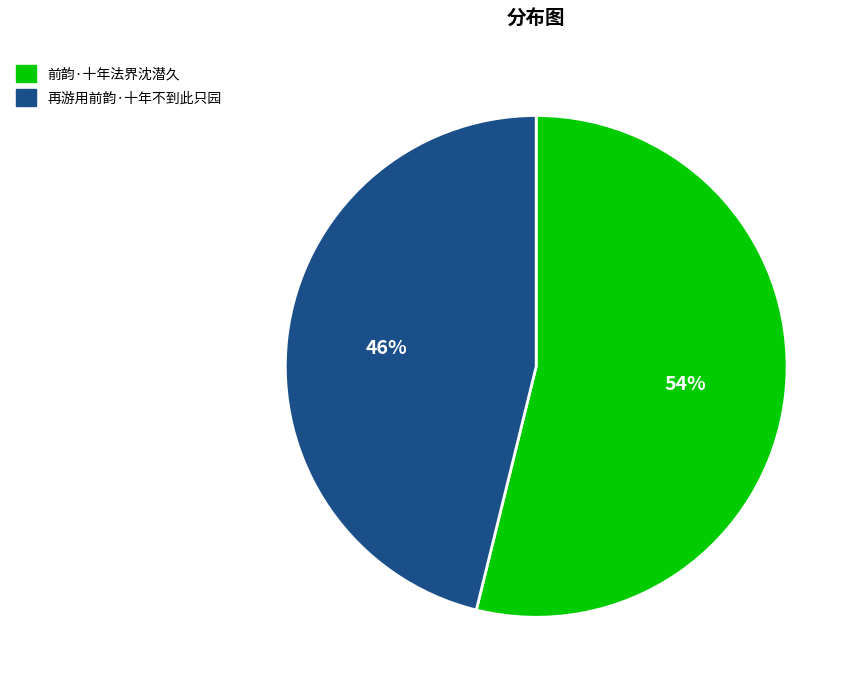

Combined, do 再游用前韵·十年不到此只园 and 前韵·十年法界沈潜久 account for over 50%?

Yes